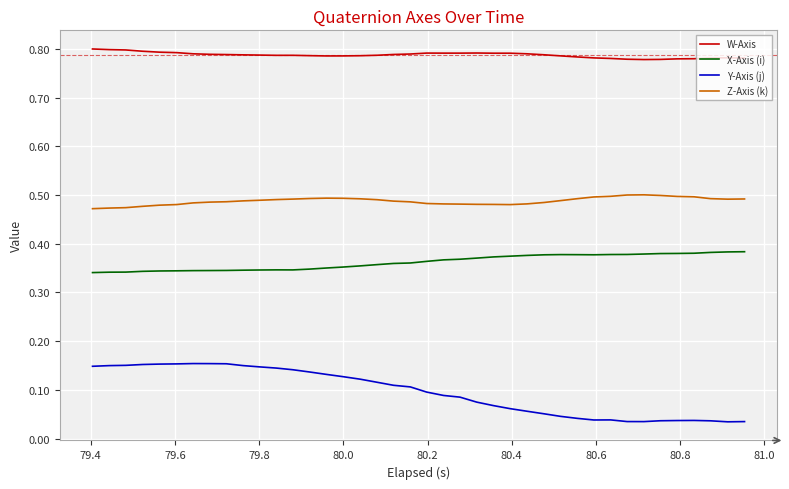

Which series has the largest range (max minus min)?

Y-Axis (j)